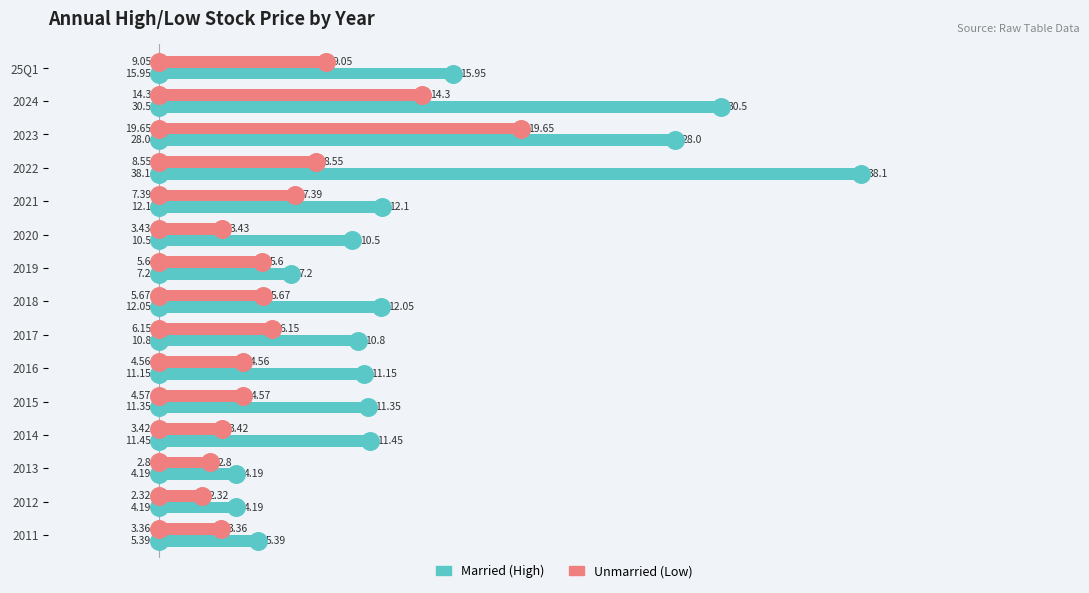

Which series has the largest Y range (max minus min)?

Married